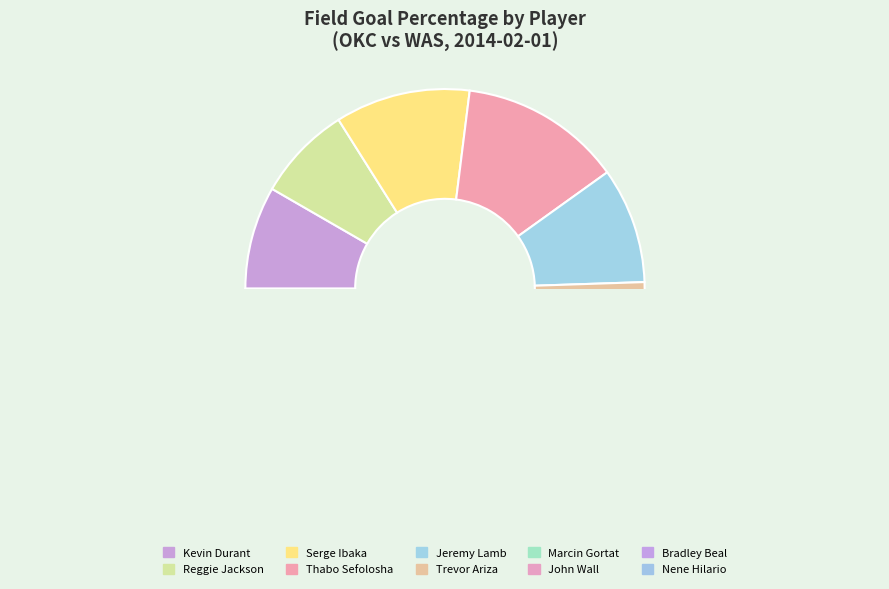

Does any single category account for the majority?

No